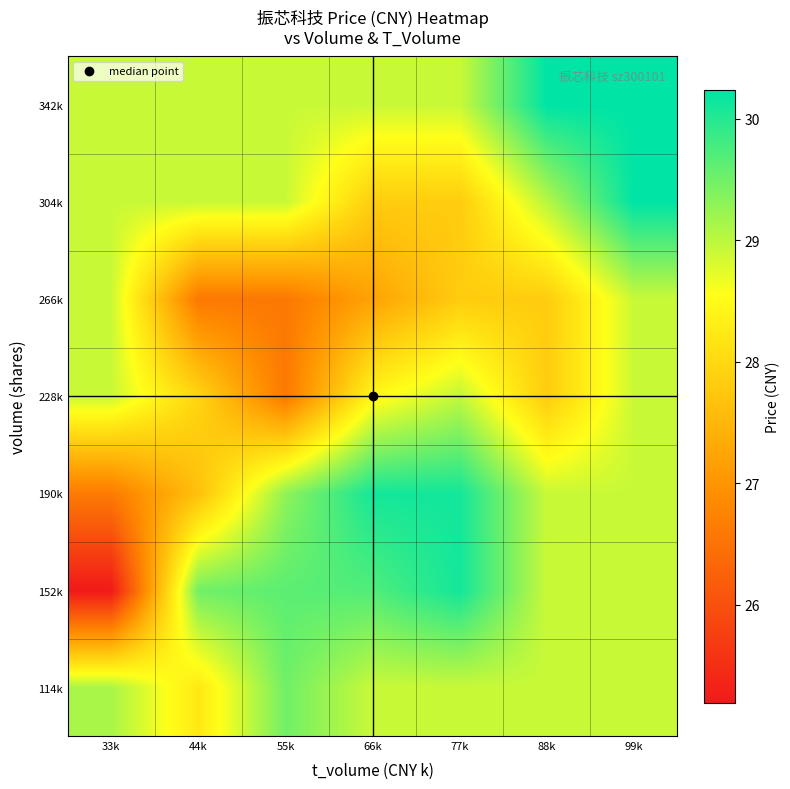

At how many categories does at least one series exceed 26?

7